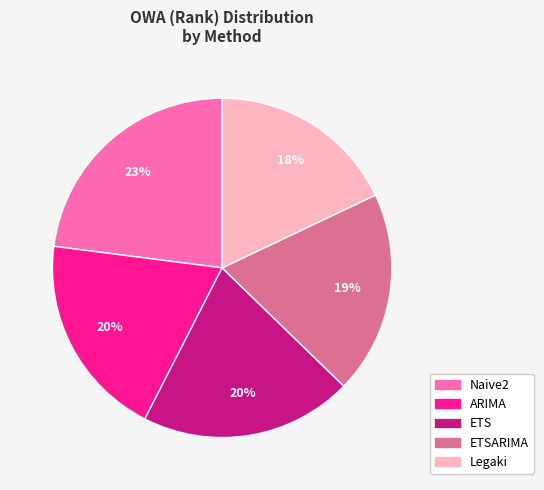

Does Naive2 represent more than half of the total?

No